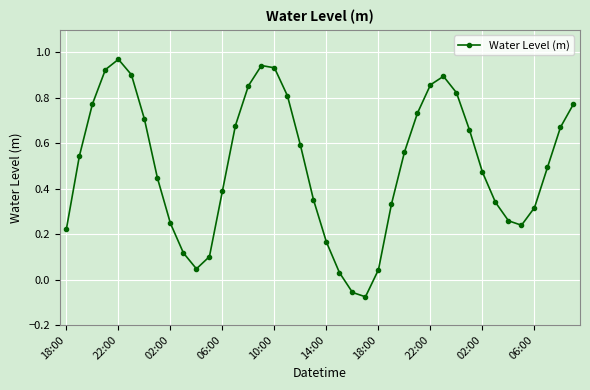

How many data points are less than 0?

2